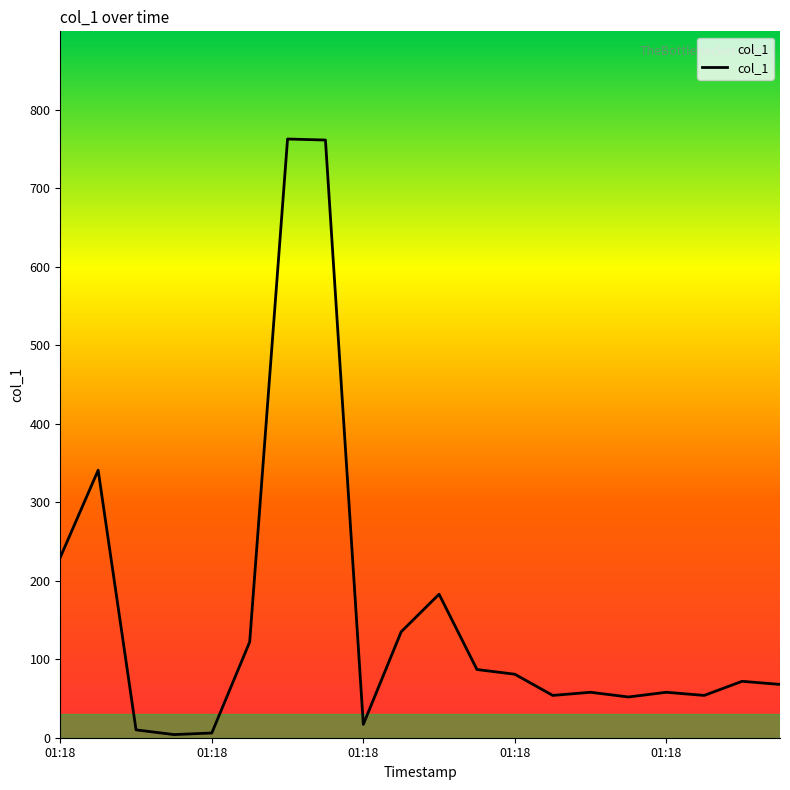

What is the difference between the maximum and minimum values?

758.8